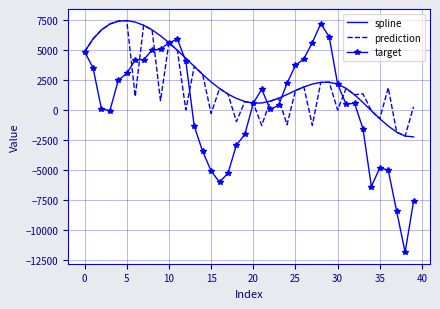

Rank the series by their average value, from highest to lowest.

spline, prediction, target